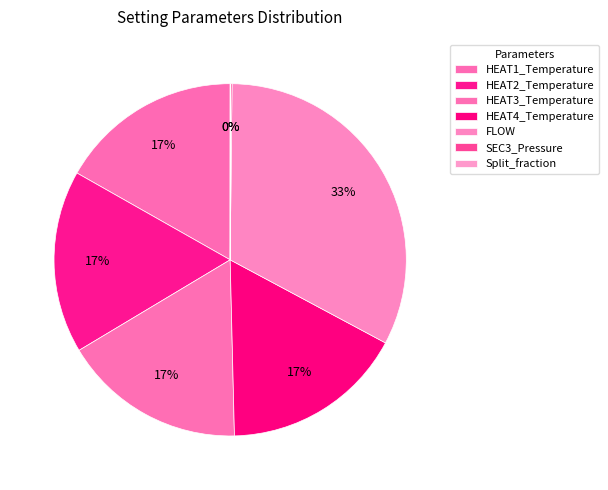

How many slices are in this pie chart?

7